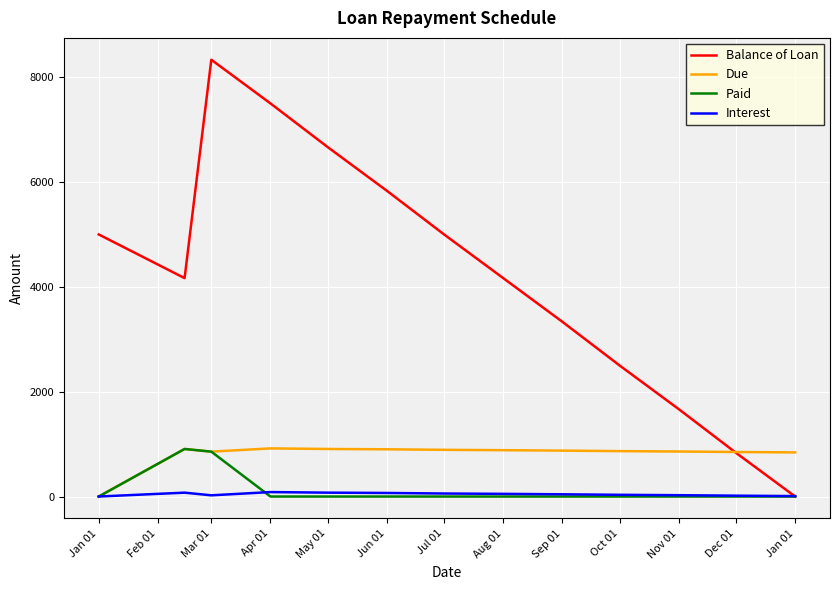

What is the maximum value shown in the chart?

8333.3